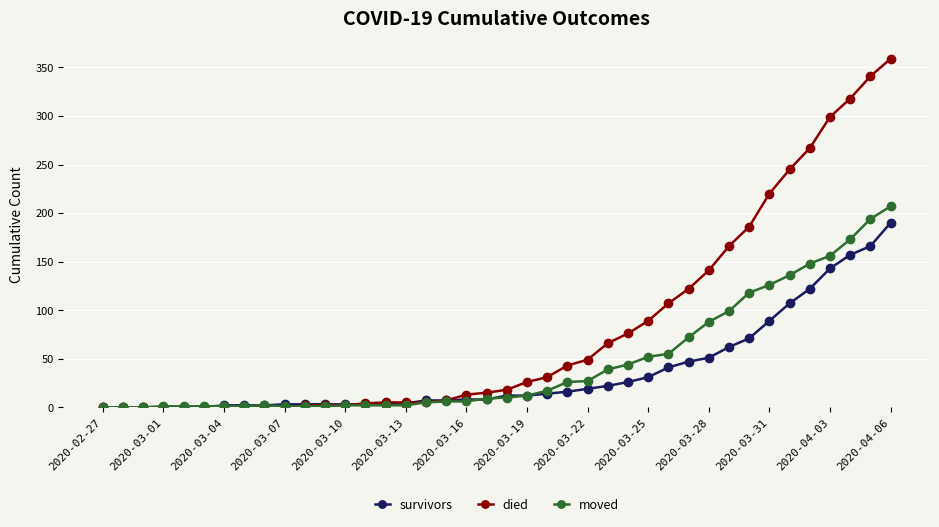

Which series has the largest total across all categories?

died